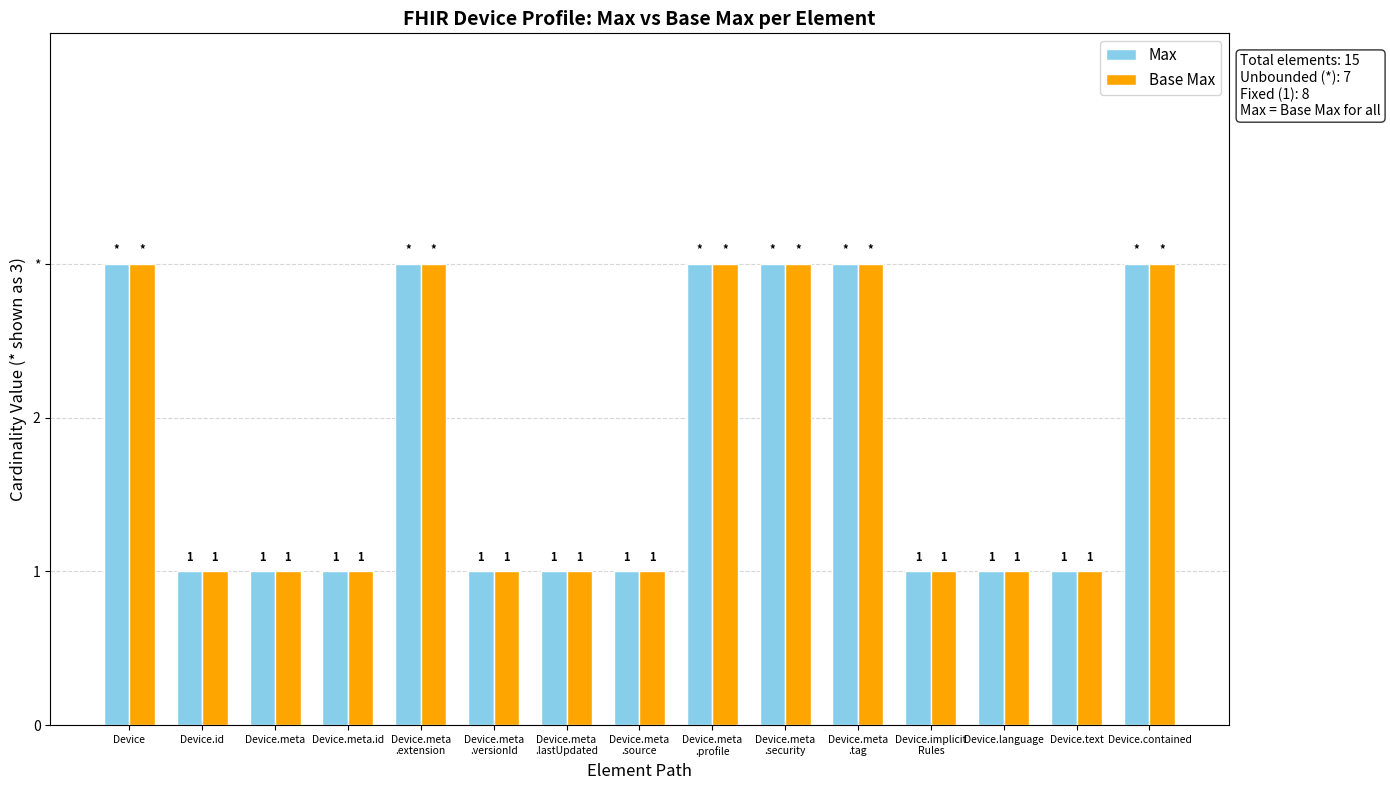

Reading left to right, extract all data points from this chart.

Max: Device=3	Device.id=1	Device.meta=1	Device.meta.id=1	Device.meta
.extension=3	Device.meta
.versionId=1	Device.meta
.lastUpdated=1	Device.meta
.source=1	Device.meta
.profile=3	Device.meta
.security=3	Device.meta
.tag=3	Device.implicit
Rules=1	Device.language=1	Device.text=1	Device.contained=3
Base Max: Device=3	Device.id=1	Device.meta=1	Device.meta.id=1	Device.meta
.extension=3	Device.meta
.versionId=1	Device.meta
.lastUpdated=1	Device.meta
.source=1	Device.meta
.profile=3	Device.meta
.security=3	Device.meta
.tag=3	Device.implicit
Rules=1	Device.language=1	Device.text=1	Device.contained=3